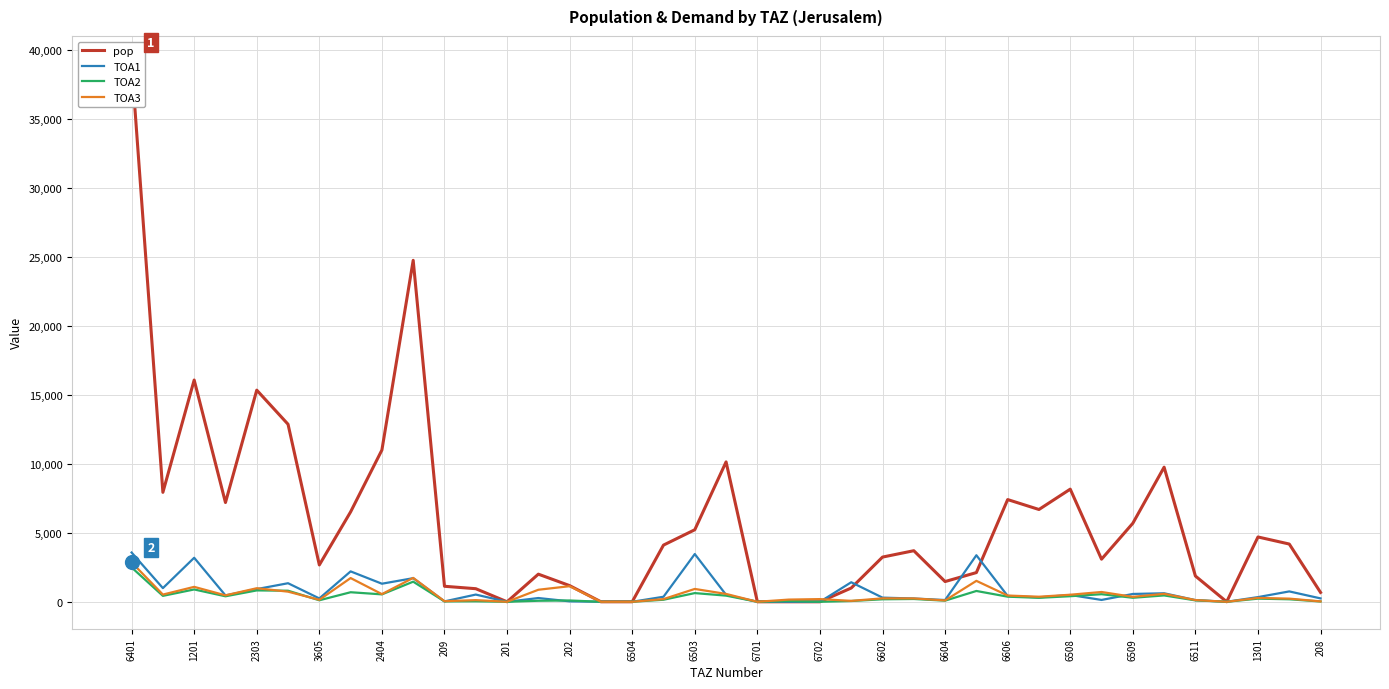

What is the maximum value for TOA2?

2488.4